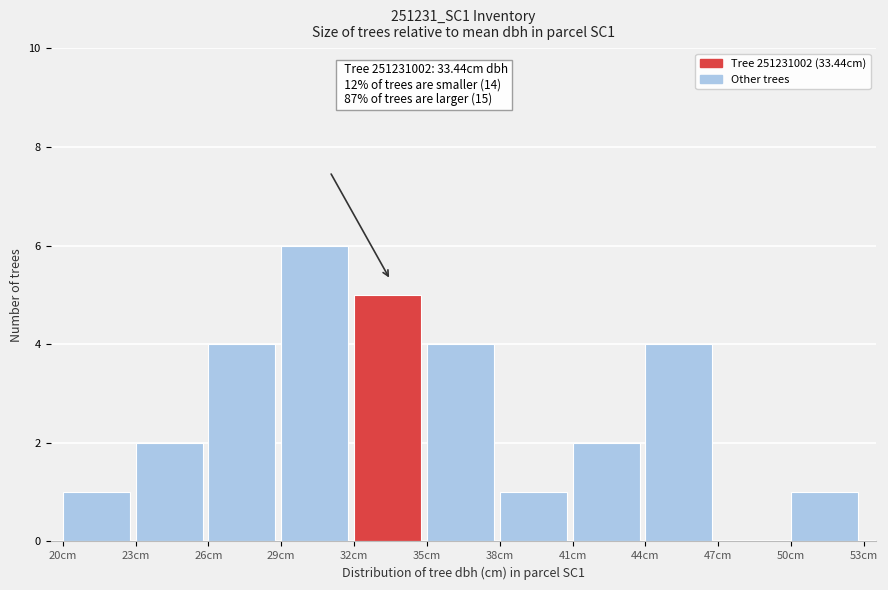

Which range on the x-axis has the tallest bar?

29 to 32